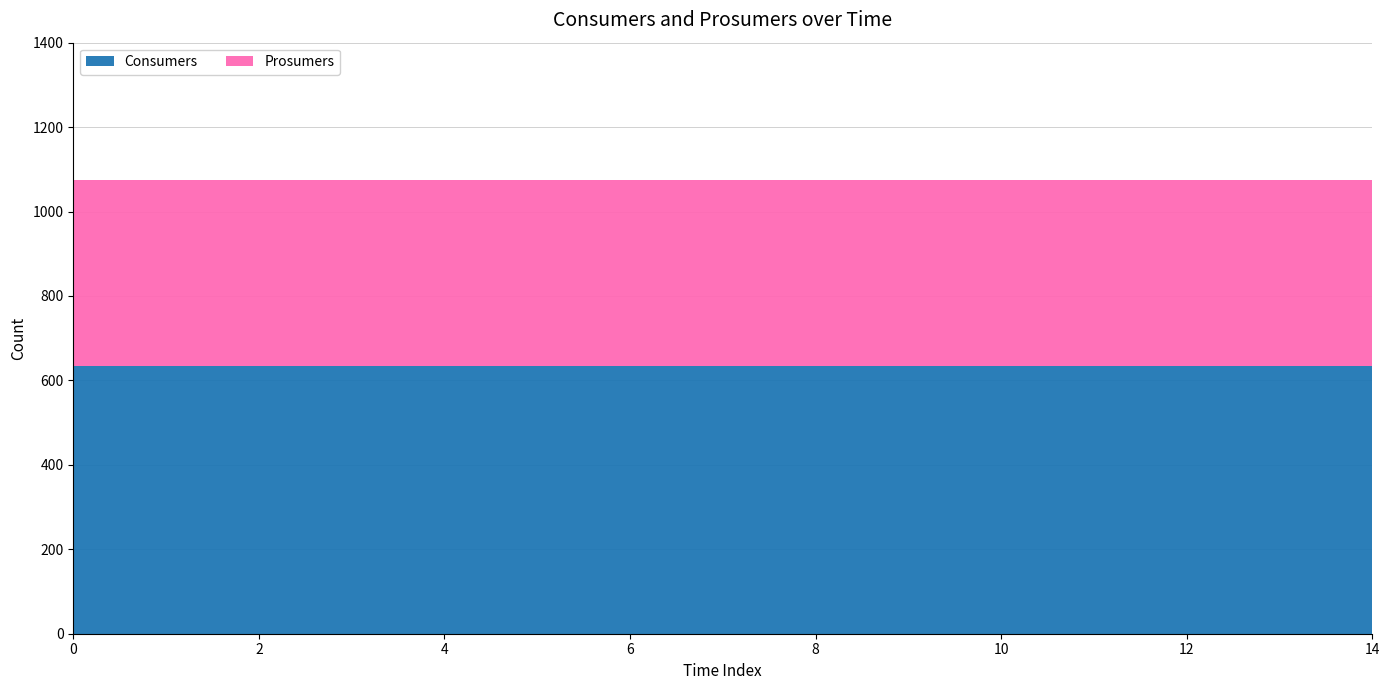

Reading left to right, what are all the values shown in this chart?

Consumers: 635	635	635	635	635	635	635	635	635	635	635	635	635	635	635
Prosumers: 440	440	440	440	440	440	440	440	440	440	440	440	440	440	440